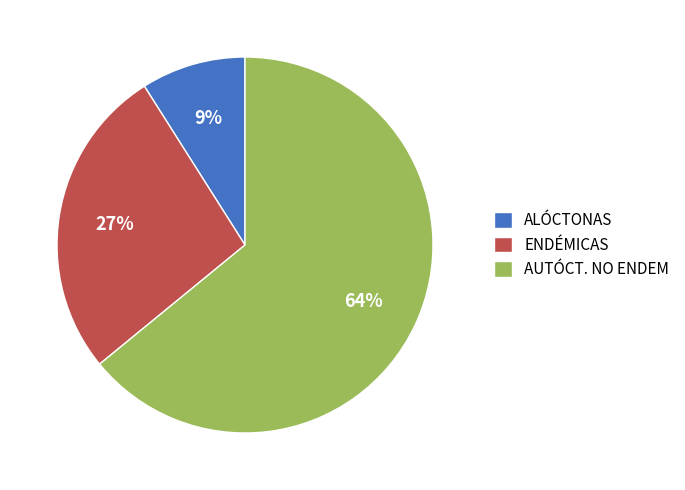

To the nearest percent, what is the difference between the ALÓCTONAS and AUTÓCT. NO ENDEM slice percentages?

55%